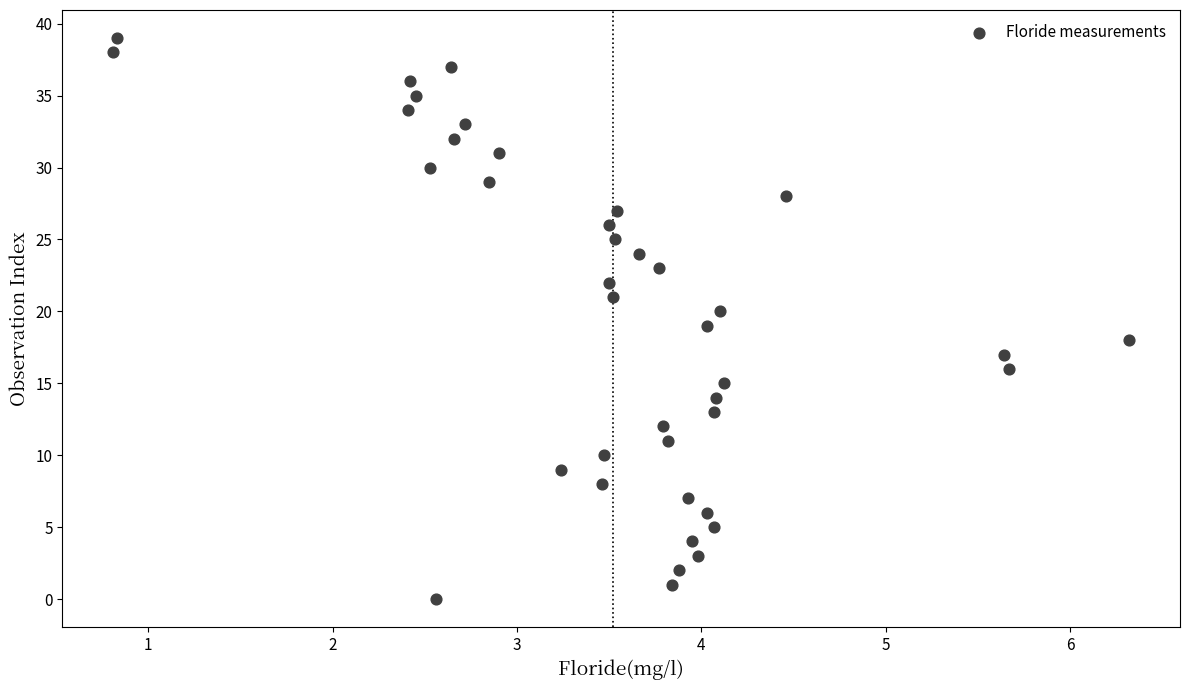

Count the number of points in this scatter plot.

40